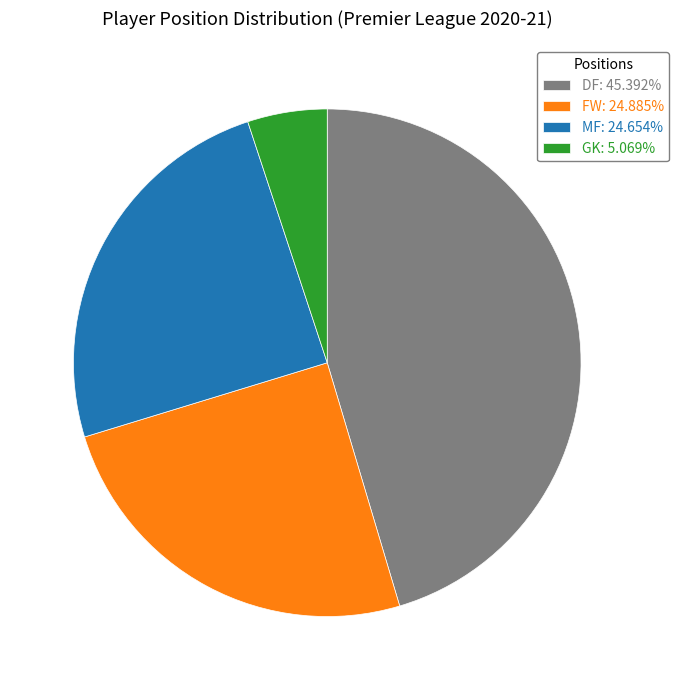

Combined, do MF: 24.654% and GK: 5.069% account for over 50%?

No